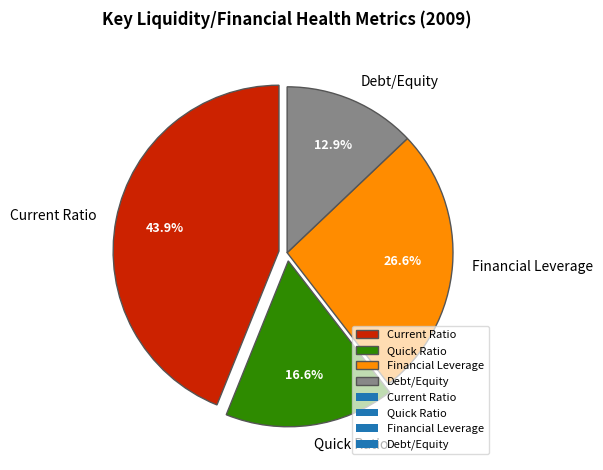

Is it true that Current Ratio is 44% of the pie?

True